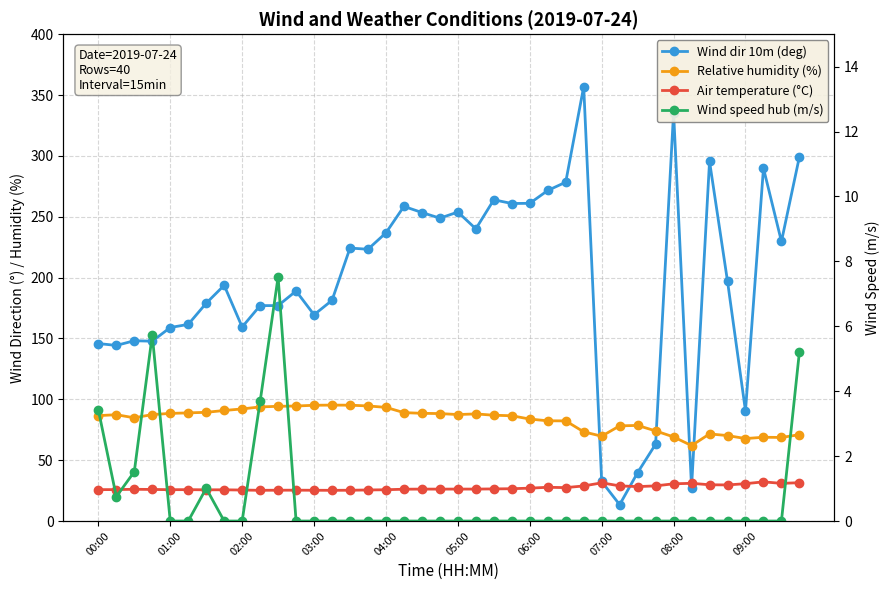

What is the difference between the maximum and minimum values in the Wind dir 10m (deg) series?

343.5